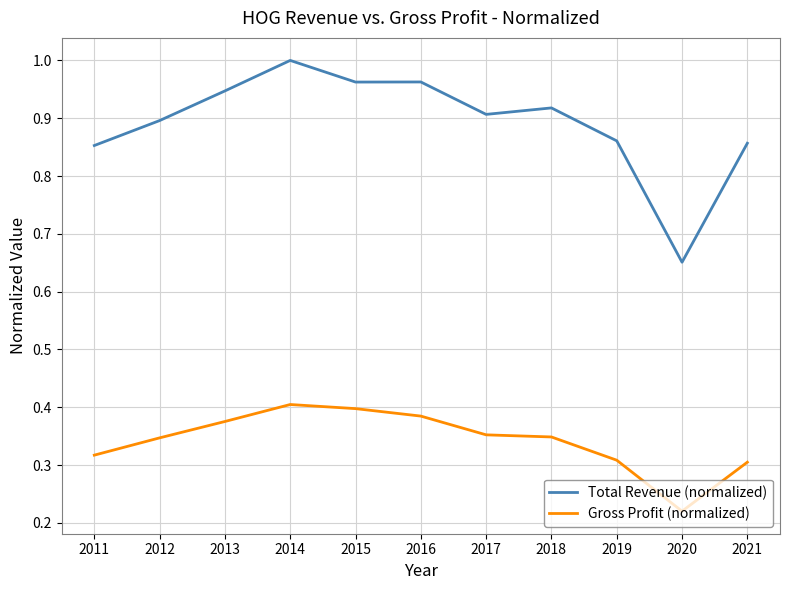

At how many categories does at least one series exceed 0?

11